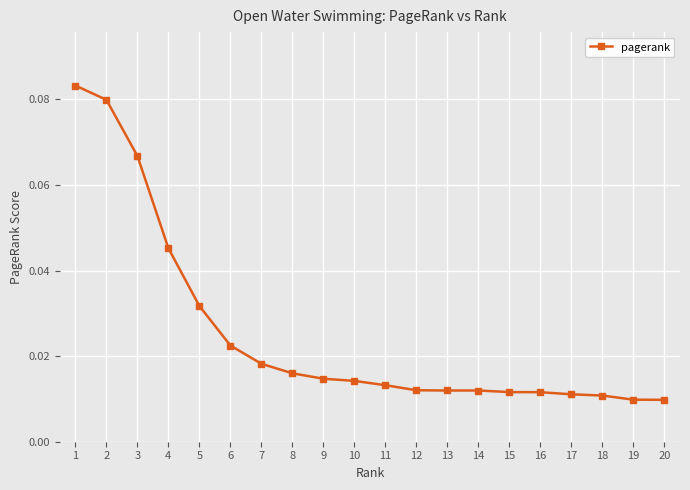

How many data points does each series have?

20